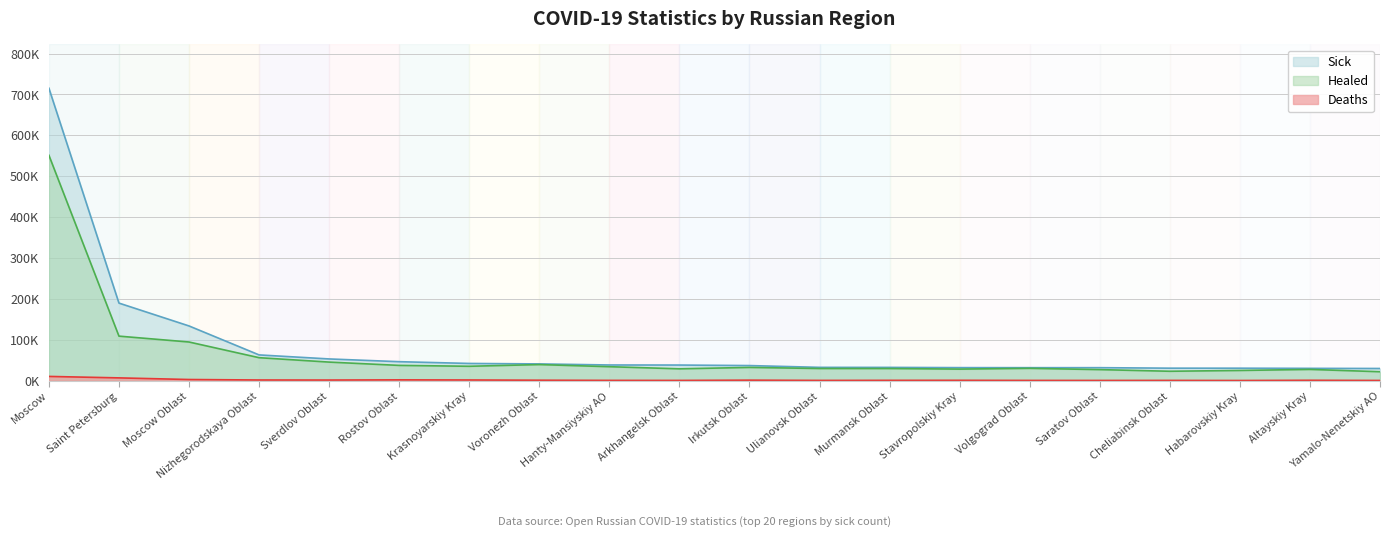

List the series in order of their peak value, highest first.

Sick, Healed, Deaths